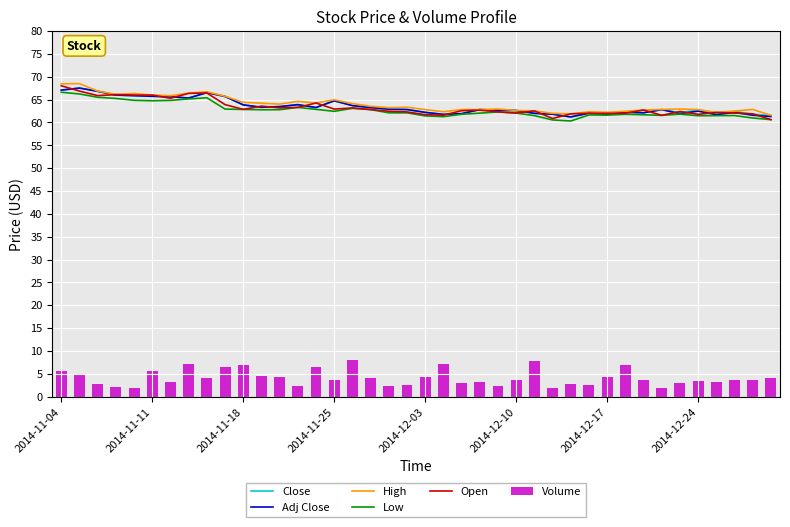

What is the sum of all Low values?

2508.2